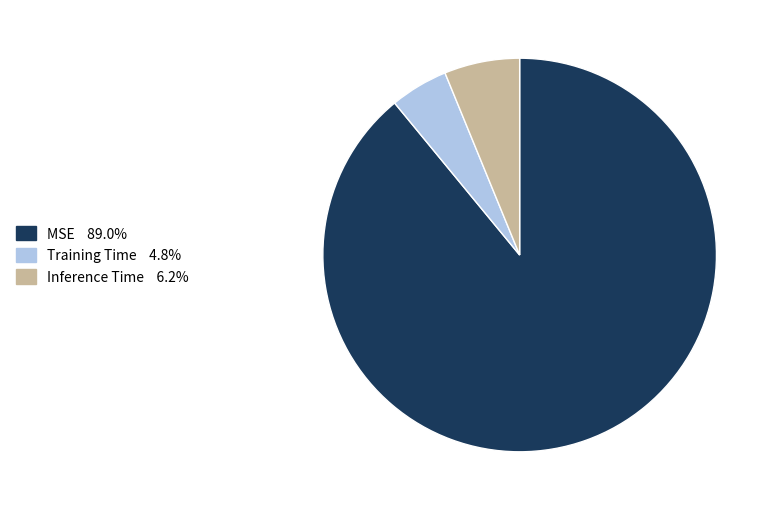

Is it true that MSE is 89% of the pie?

True